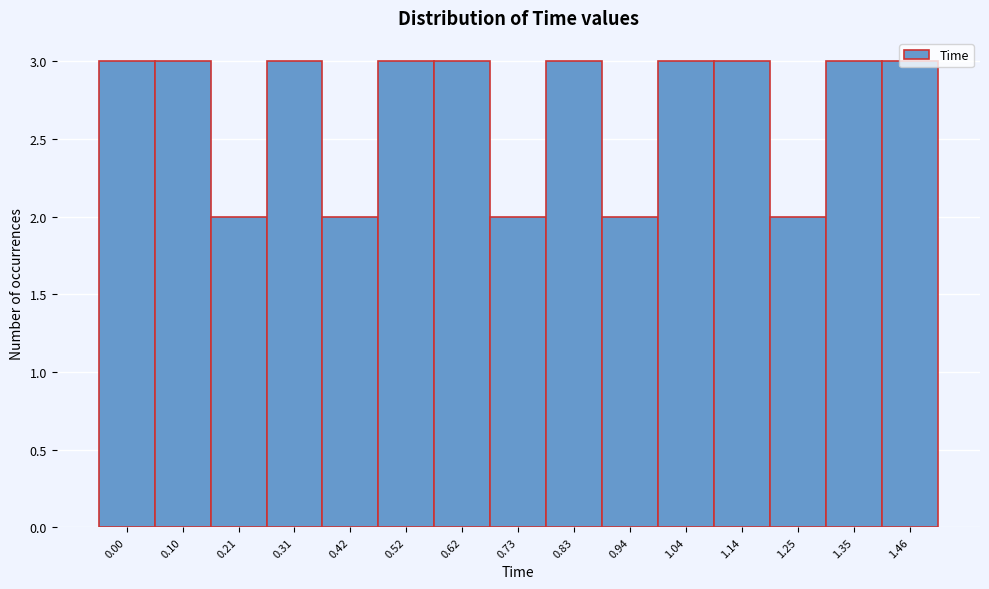

What is the value of the 1st bar from the left?

3